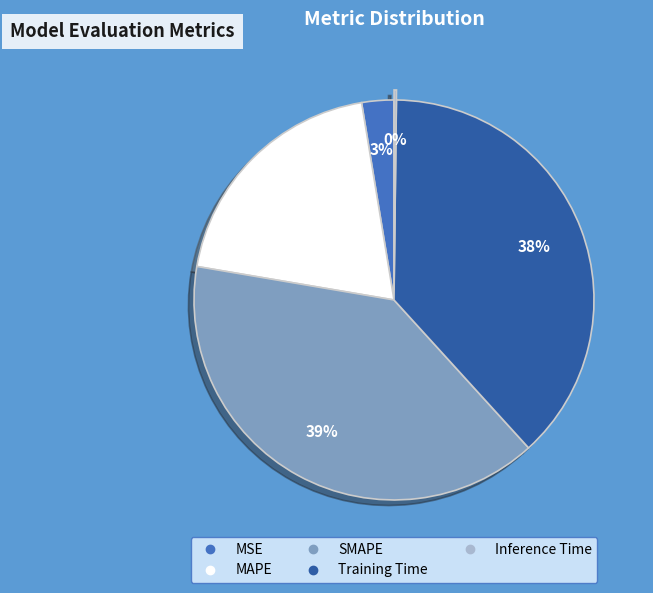

Which category has the biggest portion of the pie?

SMAPE